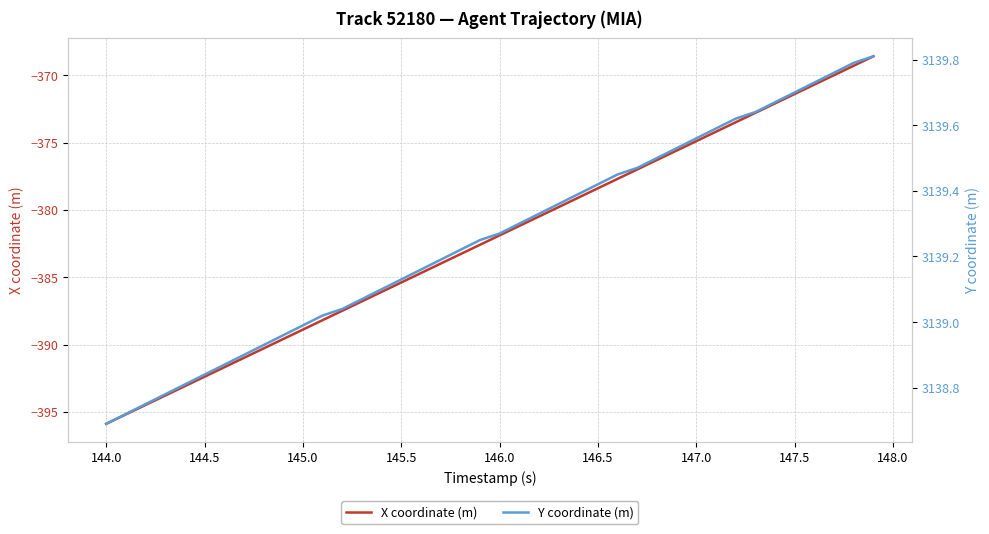

The value of X coordinate (m) at 146.0 is -625.0. True or false?

False